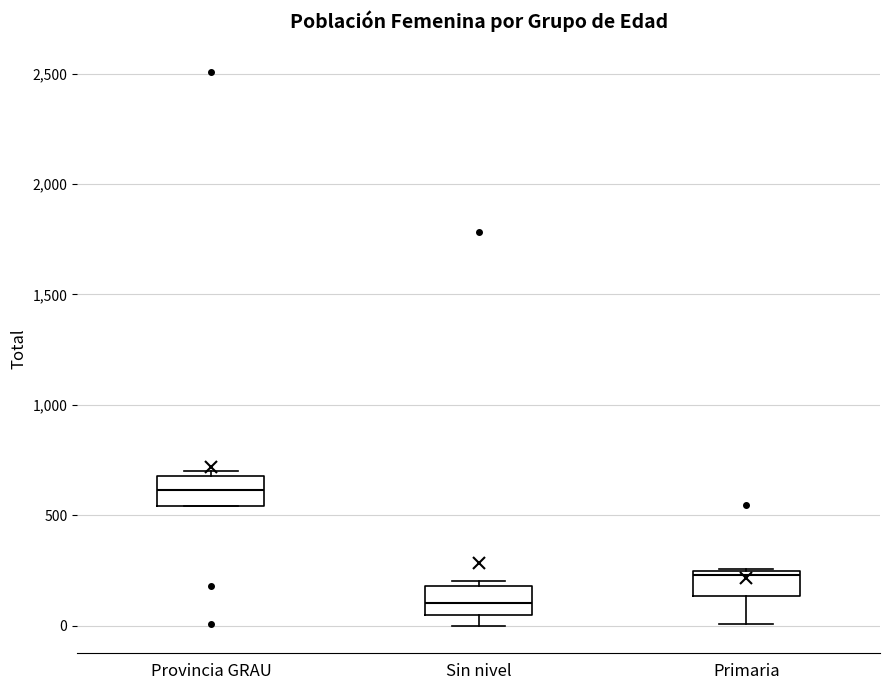

Reading left to right, read every box against the y-axis: the position of its median line, the range the box covers, and the ends of its whiskers. The values are not printed on the chart, so give them approximately, as read against the axis.

Provincia GRAU: median 600, box 550 to 700, whiskers 550 to 700 (just above the box's upper edge)
Sin nivel: median 100, box 50 to 200, whiskers 0 to 200 (just above the box's upper edge)
Primaria: median 250 (just below the box's upper edge), box 150 to 250, whiskers 0 to 250